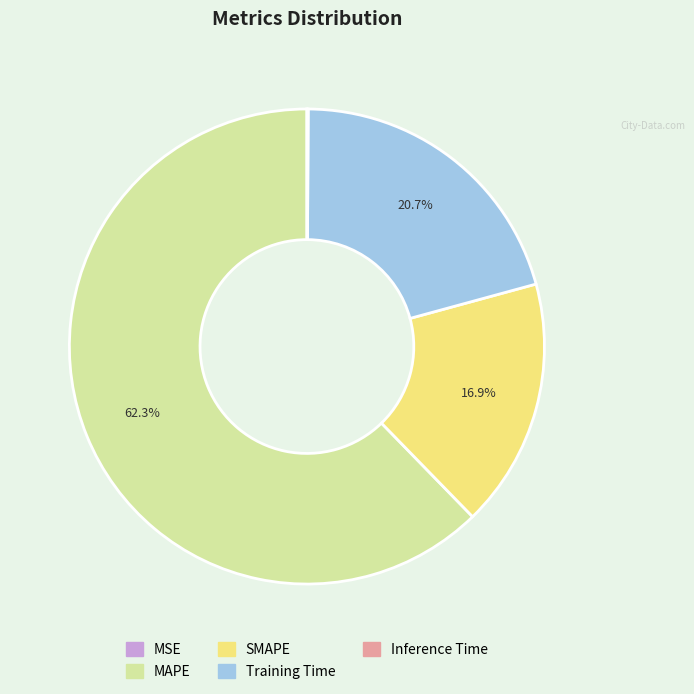

Is the sum of Training Time and MAPE greater than half?

Yes